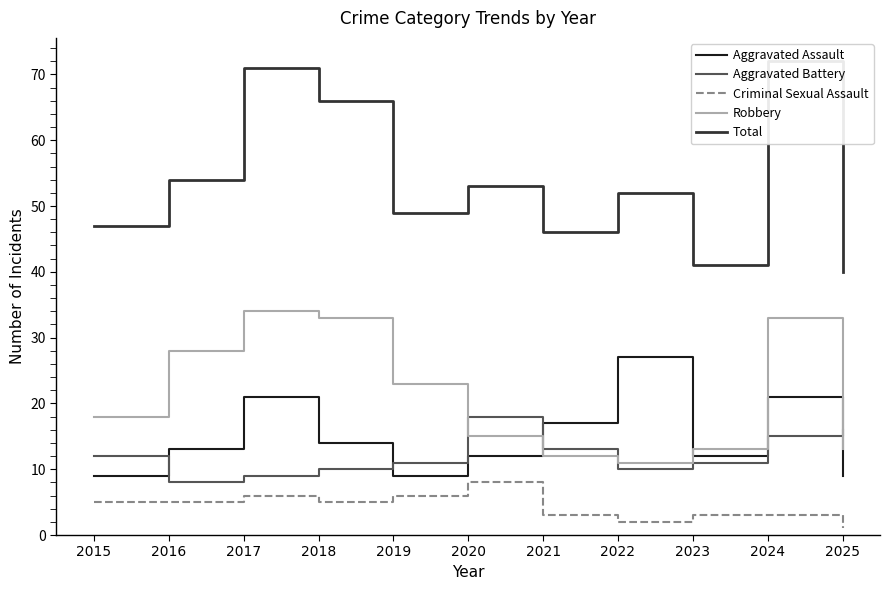

How many values in the Total series exceed 52?

5